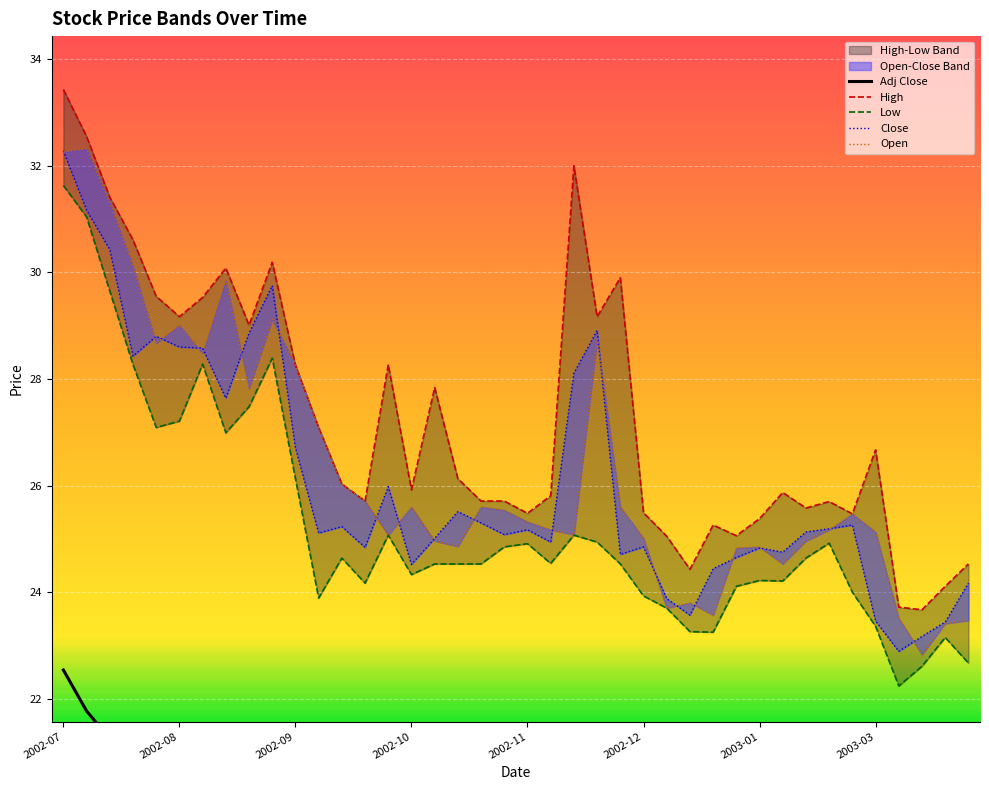

Which series has the largest total across all categories?

High